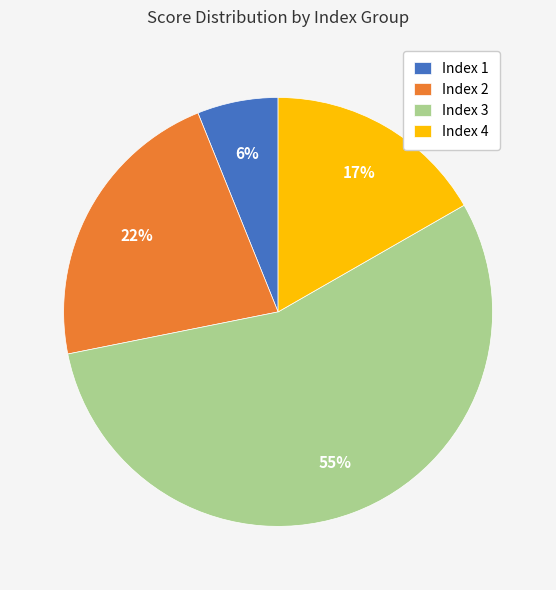

The Index 2 slice represents 22% of the pie. True or false?

True